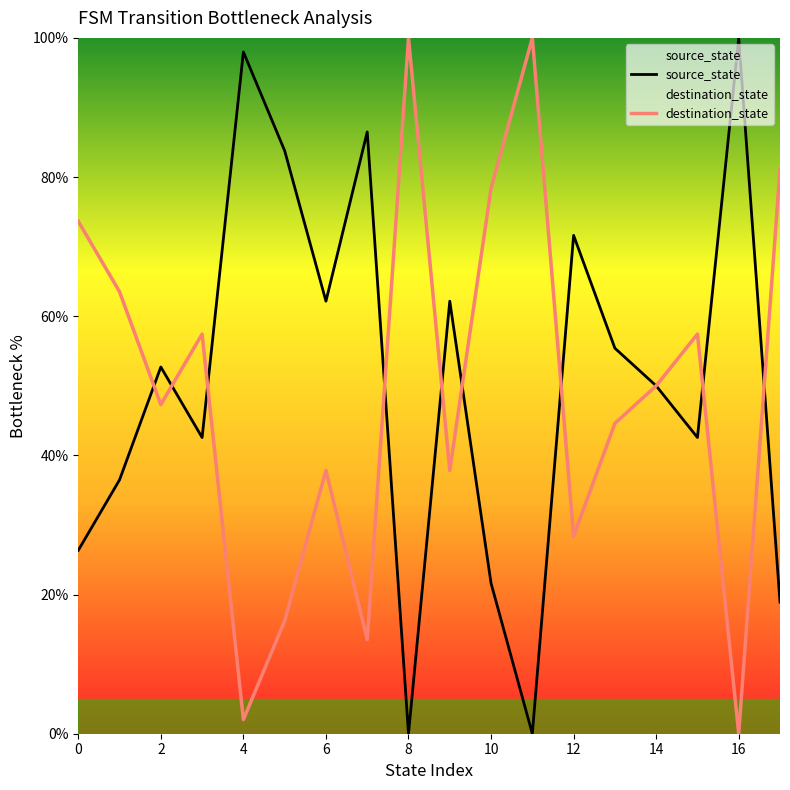

Which series ends up on top after the final intersection of source_state and destination_state?

destination_state